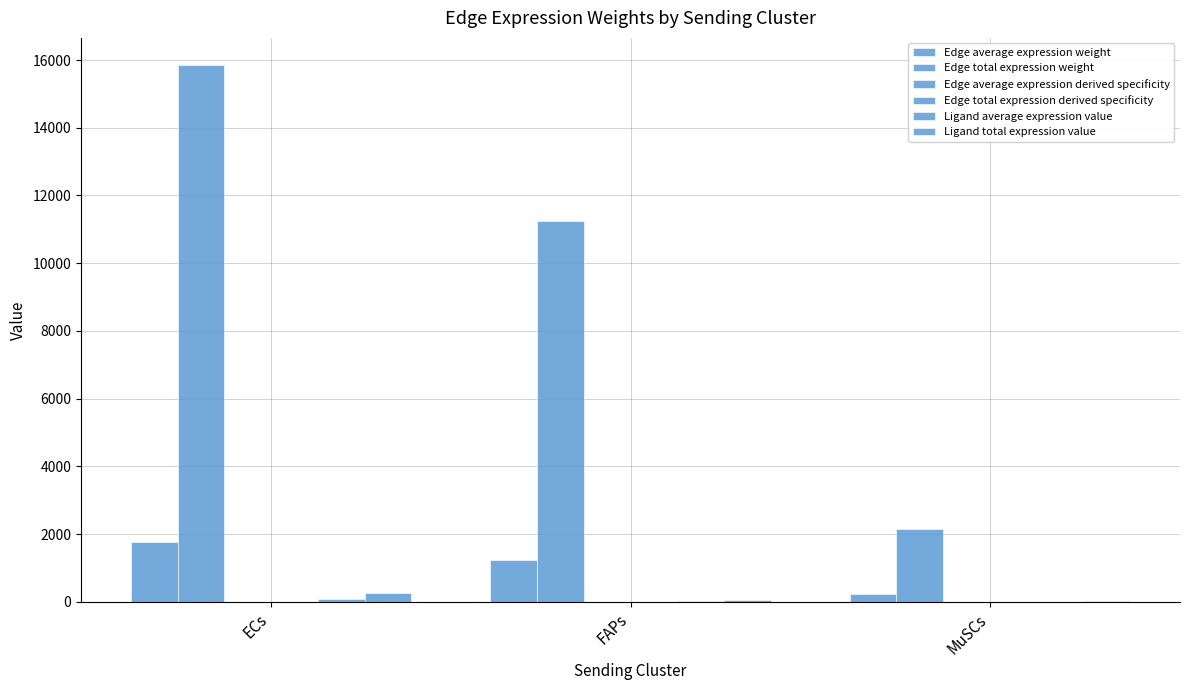

Which category has the highest value across all series?

ECs